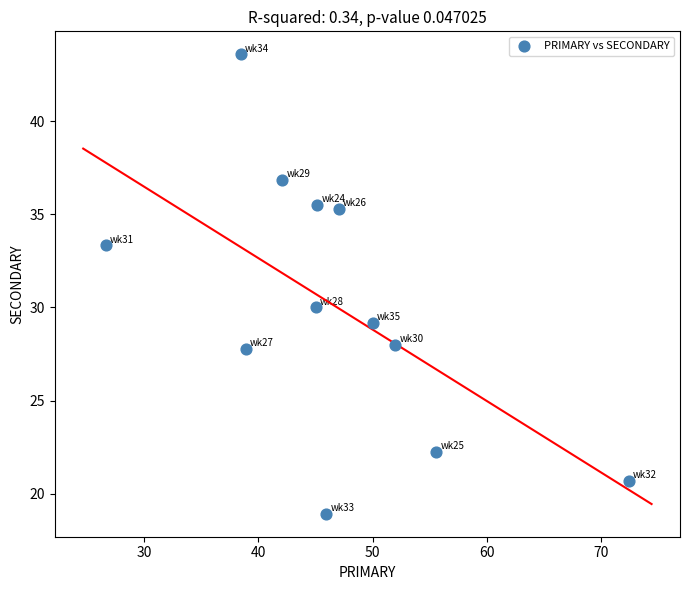

What is the range of Y values (max minus min)?

24.7